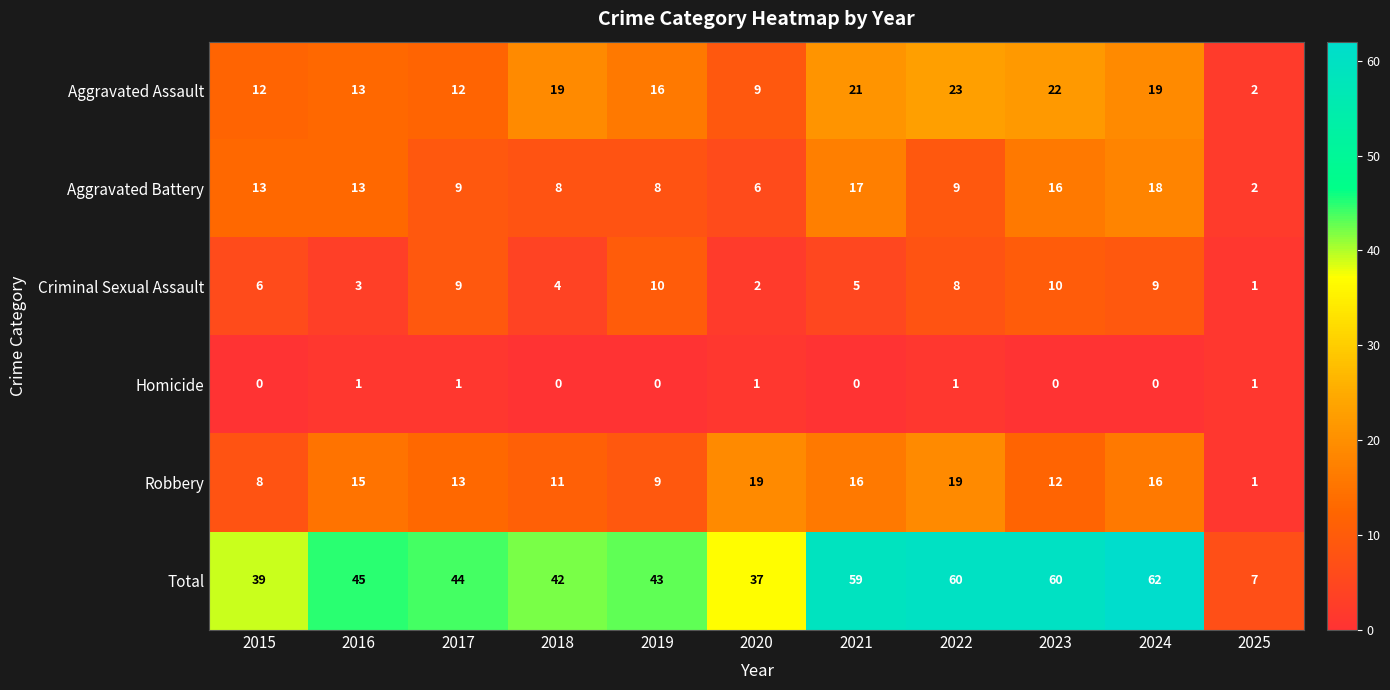

At how many categories does at least one series exceed 10?

10